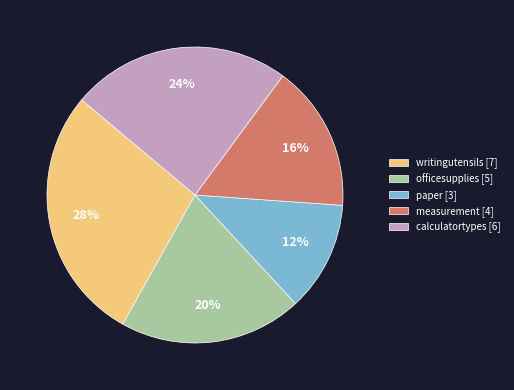

Which slice is the smallest?

paper